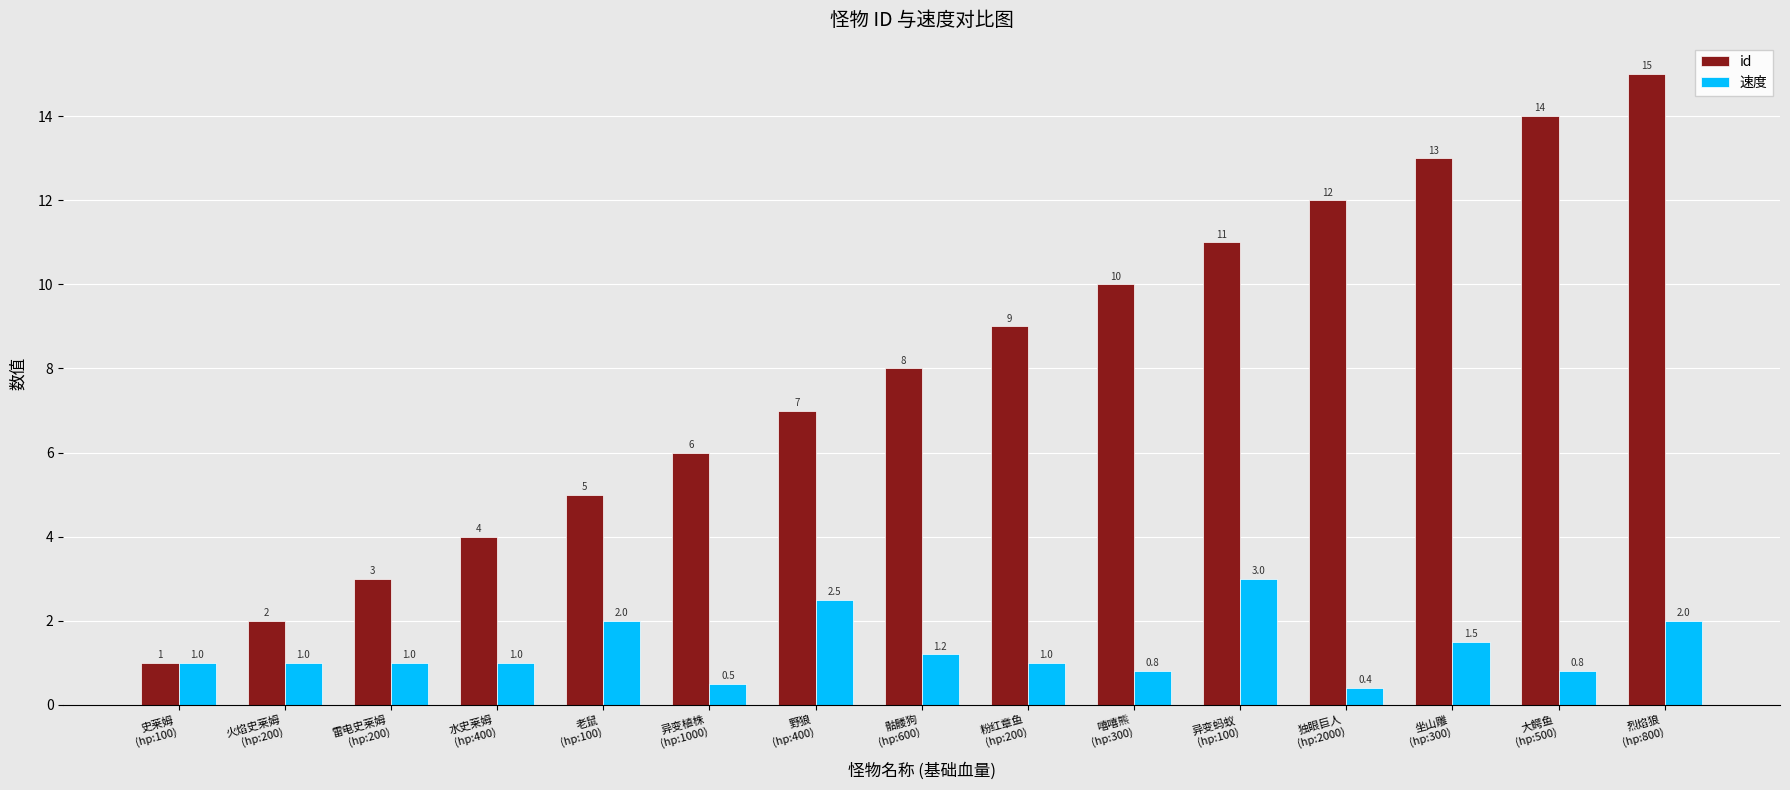

The id series shows 2.7 at 粉红章鱼
(hp:200). True or false?

False